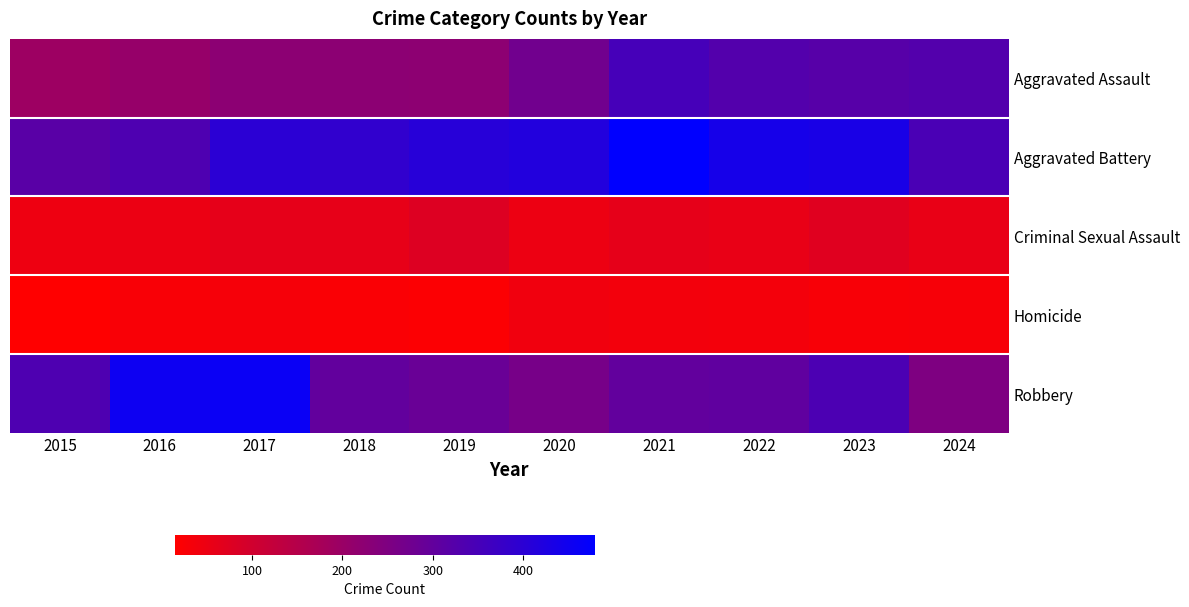

What is the total value across all series at 2022?

1161